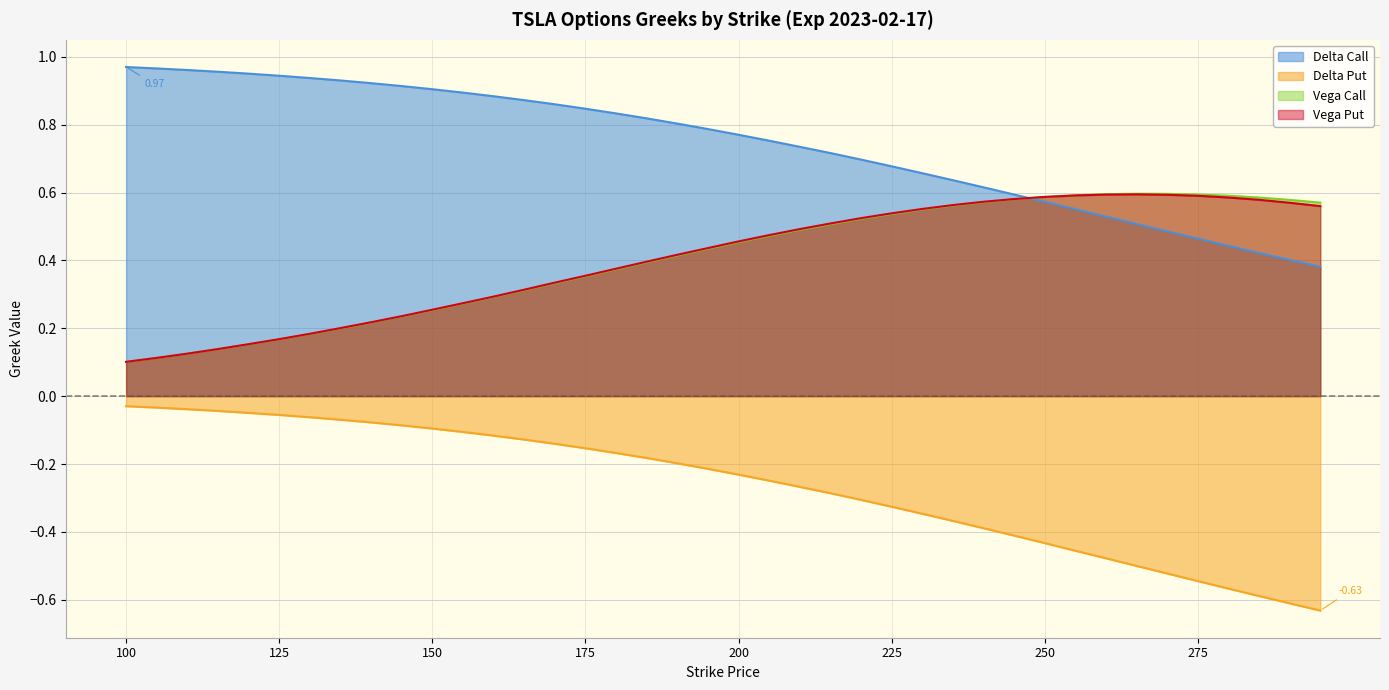

How many data points does each series have?

40